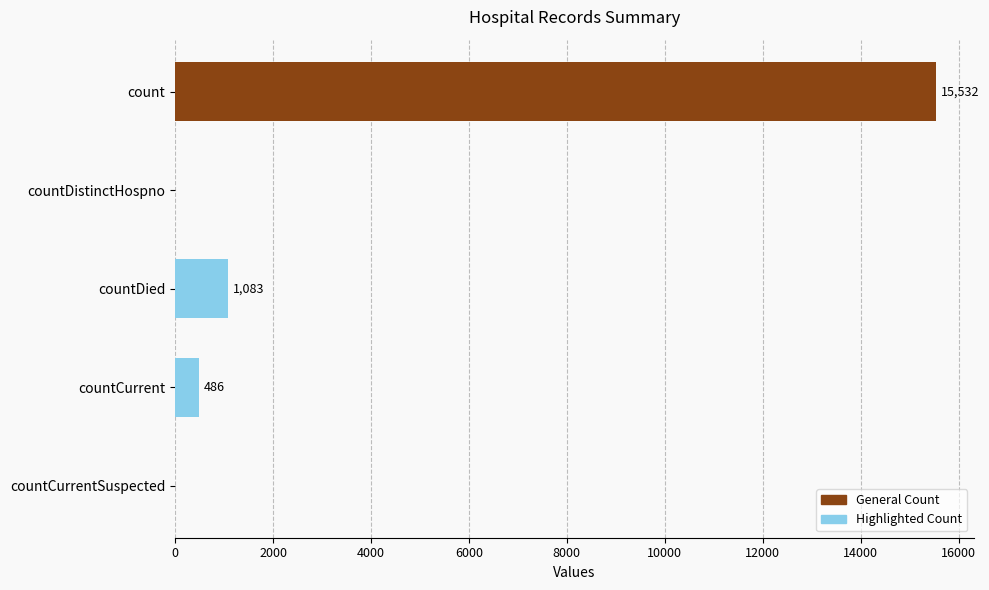

What is the change in value from countCurrent to countCurrentSuspected?

-486